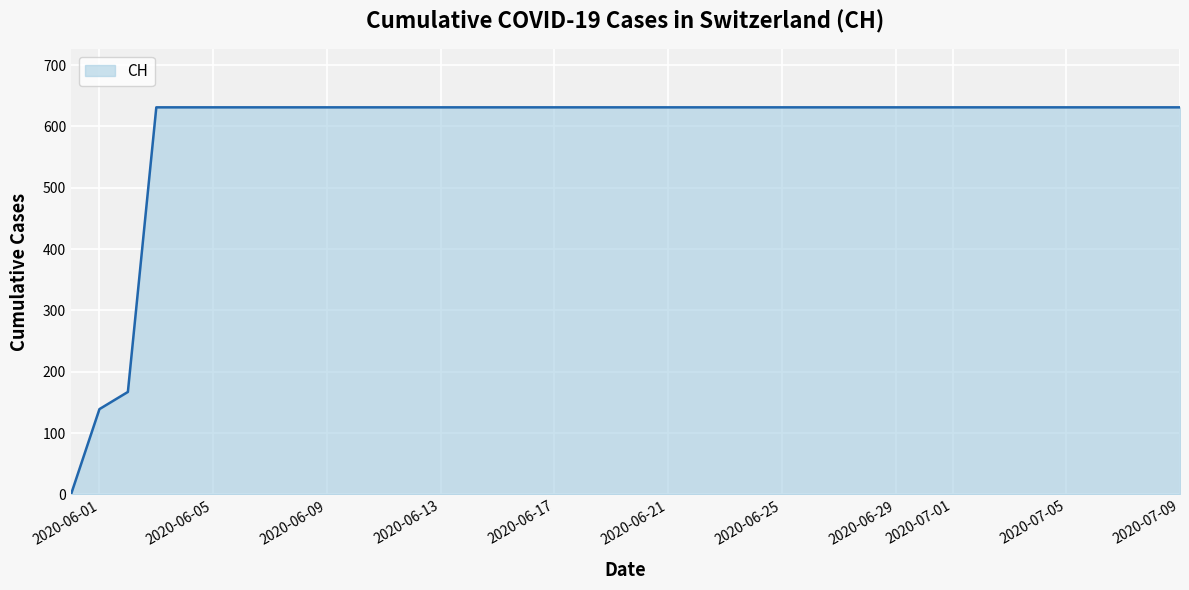

What is the maximum value shown in the chart?

631